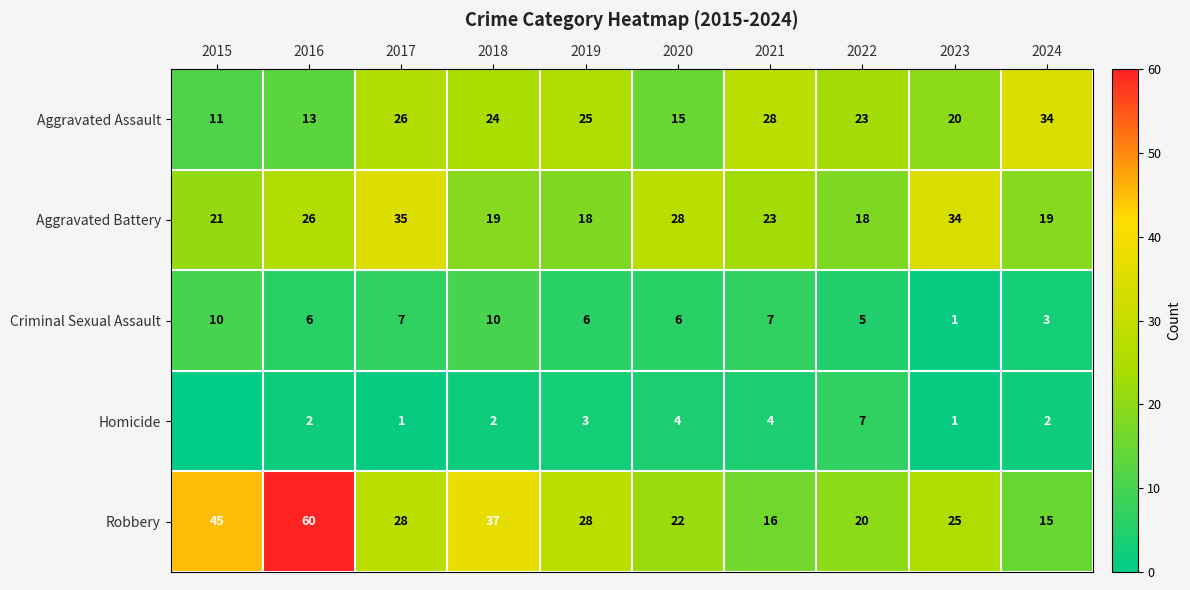

Rank the series at 2021 from highest to lowest value.

Aggravated Assault, Aggravated Battery, Robbery, Criminal Sexual Assault, Homicide